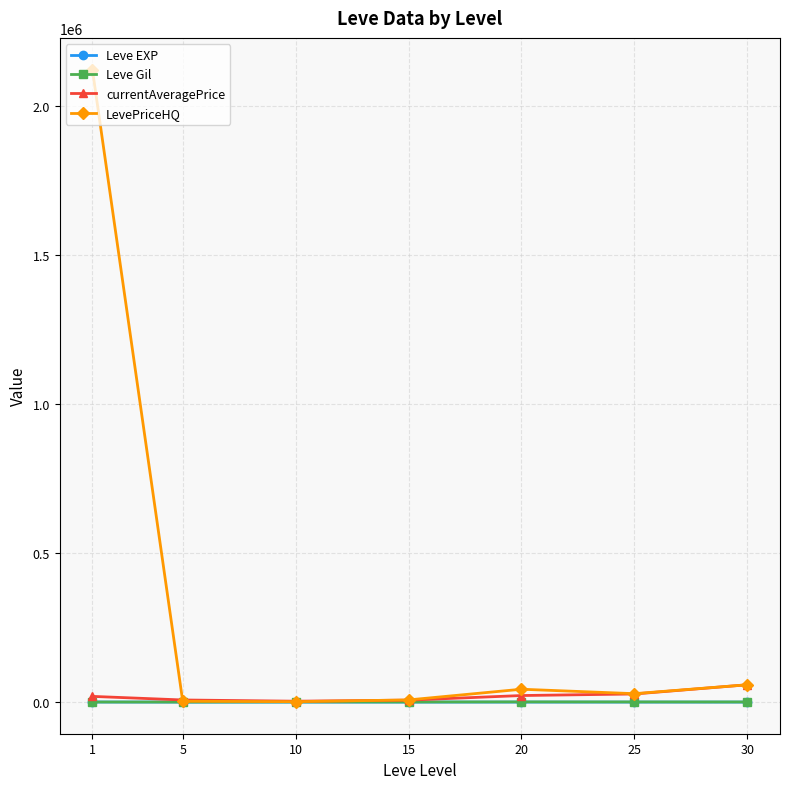

What is the maximum value shown in the chart?

2121688.5